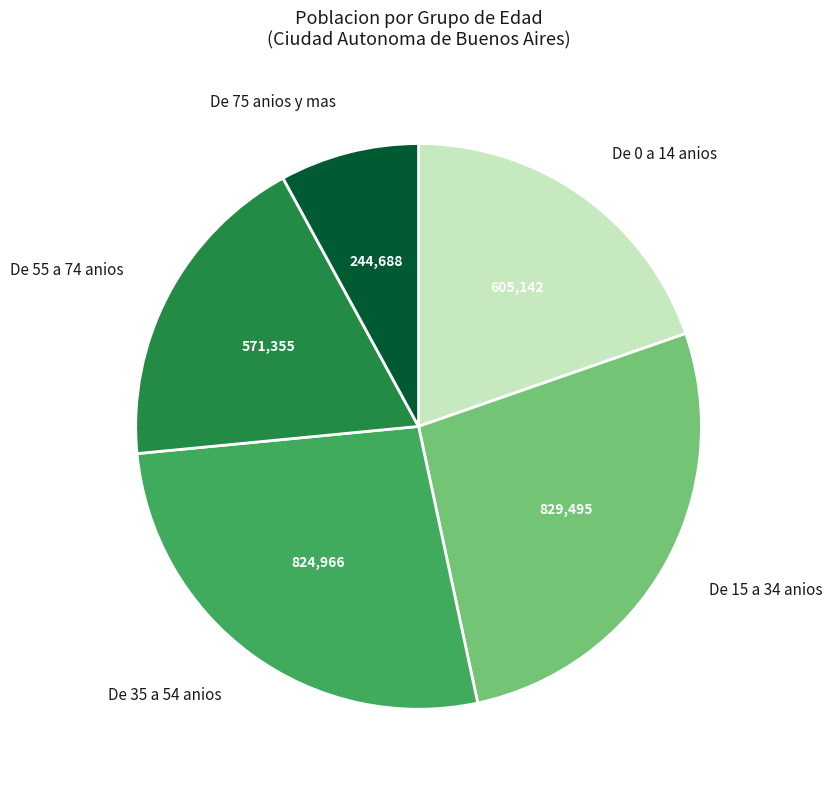

Is there a majority slice in this chart?

No